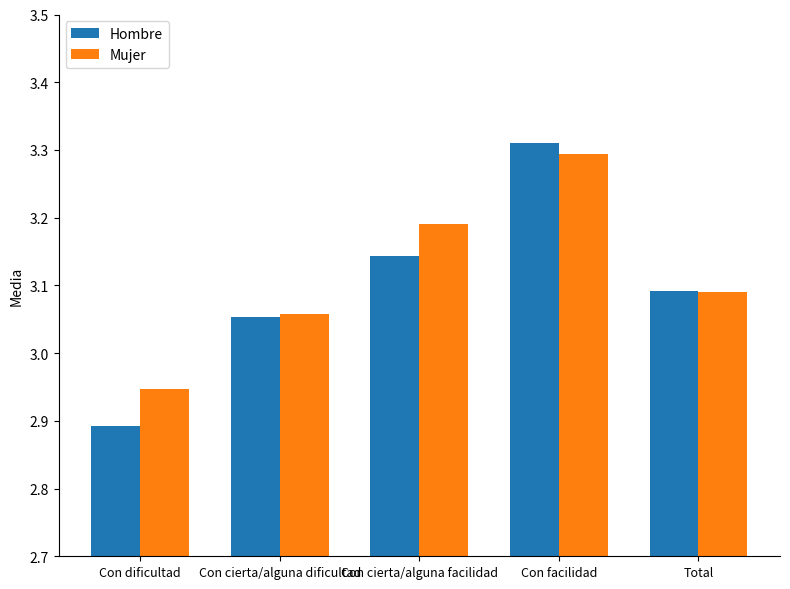

Which category has the highest value in the Hombre series?

Con facilidad